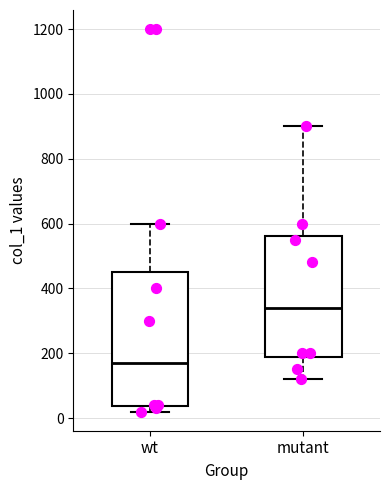

Where is the upper edge of the box for mutant on the y-axis? The values are not printed on the chart, so give them approximately, as read against the axis.

560